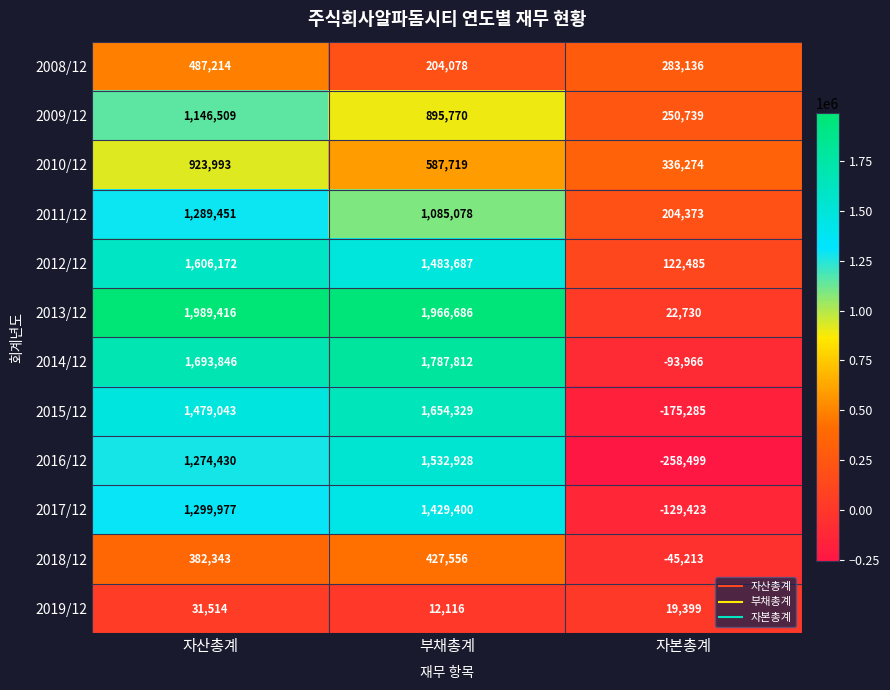

At how many categories does at least one series exceed 214859?

3